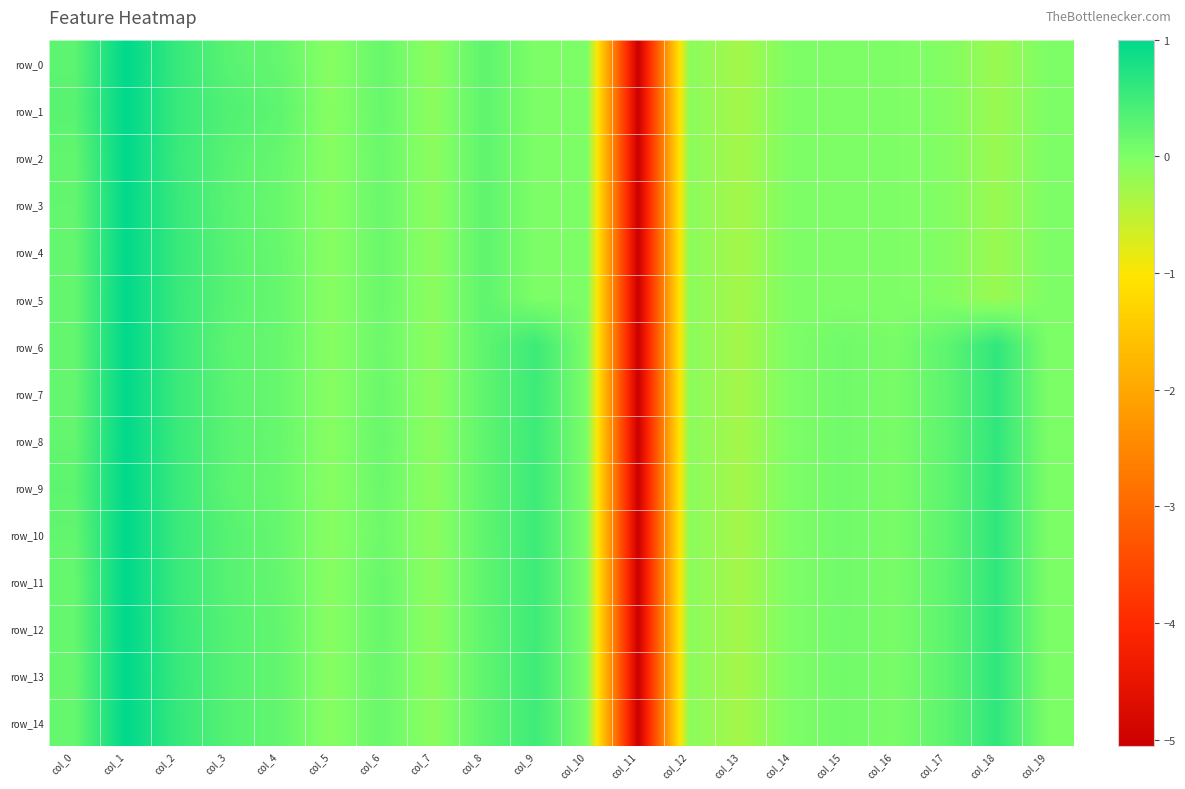

Reading left to right, extract all data points from this chart.

row_0: 0.3	1.0	0.6	0.3	0.2	-0.1	0.2	-0.1	0.2	0.0	0.0	-5.1	-0.1	-0.3	-0.0	-0.0	-0.0	-0.0	-0.2	-0.0
row_1: 0.3	1.0	0.6	0.4	0.3	-0.1	0.2	-0.1	0.2	0.0	0.0	-5.1	-0.1	-0.3	-0.0	-0.0	-0.0	-0.0	-0.2	-0.0
row_2: 0.2	1.0	0.5	0.3	0.2	-0.1	0.2	-0.1	0.2	0.0	0.0	-5.1	-0.1	-0.3	-0.0	-0.0	-0.0	-0.0	-0.2	-0.0
row_3: 0.2	1.0	0.6	0.3	0.2	-0.1	0.2	-0.1	0.2	0.0	0.0	-5.1	-0.1	-0.3	-0.0	-0.0	-0.0	-0.0	-0.2	-0.0
row_4: 0.2	1.0	0.6	0.3	0.2	-0.1	0.2	-0.1	0.2	0.0	0.0	-5.1	-0.1	-0.3	-0.0	-0.0	-0.0	-0.0	-0.2	-0.0
row_5: 0.2	1.0	0.6	0.3	0.2	-0.1	0.2	-0.1	0.2	0.0	0.0	-5.1	-0.1	-0.3	-0.0	-0.0	-0.0	-0.0	-0.2	-0.0
row_6: 0.2	1.0	0.5	0.3	0.2	-0.1	0.1	-0.1	0.2	0.5	0.0	-5.1	-0.1	-0.3	0.0	0.1	0.0	0.2	0.6	0.0
row_7: 0.2	1.0	0.5	0.3	0.2	-0.1	0.2	-0.1	0.2	0.5	0.0	-5.1	-0.1	-0.3	0.0	0.1	0.0	0.2	0.6	0.0
row_8: 0.2	1.0	0.5	0.3	0.2	-0.1	0.2	-0.1	0.2	0.5	0.0	-5.1	-0.1	-0.3	0.0	0.1	0.0	0.2	0.6	0.0
row_9: 0.3	1.0	0.5	0.3	0.2	-0.1	0.1	-0.1	0.2	0.5	0.0	-5.1	-0.1	-0.3	0.0	0.1	0.0	0.2	0.6	0.0
row_10: 0.2	1.0	0.5	0.3	0.2	-0.1	0.1	-0.1	0.2	0.5	0.0	-5.1	-0.1	-0.3	0.0	0.1	0.0	0.2	0.6	0.0
row_11: 0.2	1.0	0.5	0.3	0.2	-0.1	0.2	-0.1	0.2	0.5	0.0	-5.1	-0.1	-0.3	0.0	0.1	0.0	0.2	0.6	0.0
row_12: 0.2	1.0	0.6	0.3	0.2	-0.1	0.2	-0.1	0.2	0.5	0.0	-5.1	-0.1	-0.3	0.0	0.1	0.0	0.3	0.6	0.0
row_13: 0.2	1.0	0.6	0.3	0.2	-0.1	0.2	-0.1	0.2	0.5	0.0	-5.1	-0.1	-0.3	0.0	0.1	0.0	0.3	0.6	0.0
row_14: 0.2	1.0	0.6	0.3	0.2	-0.1	0.2	-0.1	0.2	0.5	0.0	-5.1	-0.1	-0.3	0.0	0.1	0.0	0.3	0.6	0.0